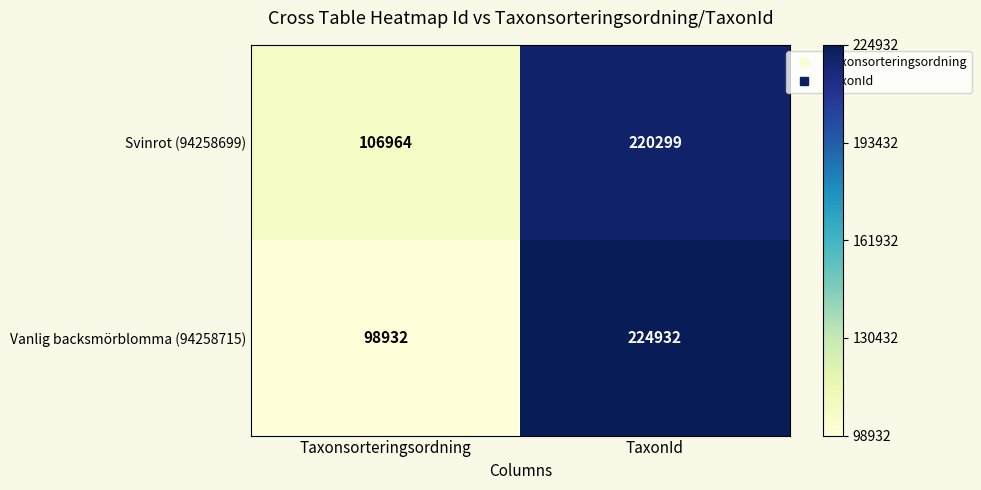

What is the sum of the Svinrot (94258699) values at TaxonId and Taxonsorteringsordning?

327263